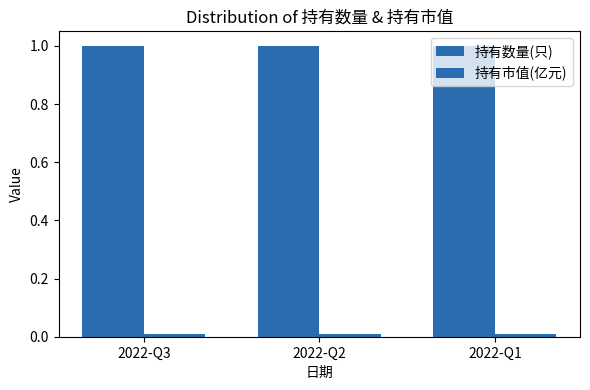

The 持有市值(亿元) series shows 0.0 at 2022-Q1. True or false?

True